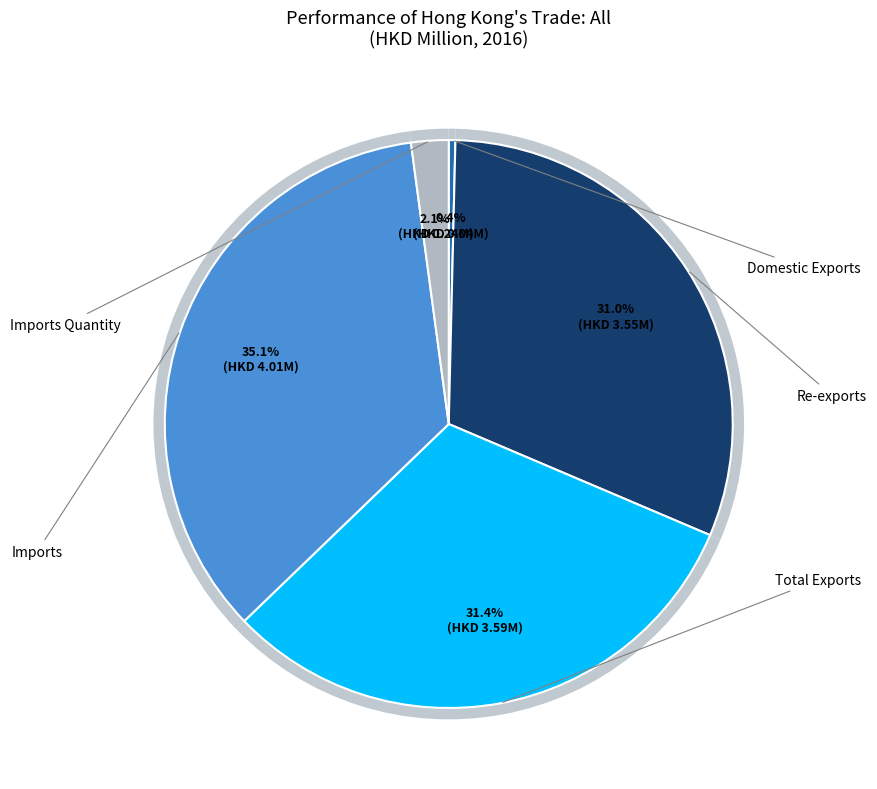

Is Re-exports the majority of the pie?

No